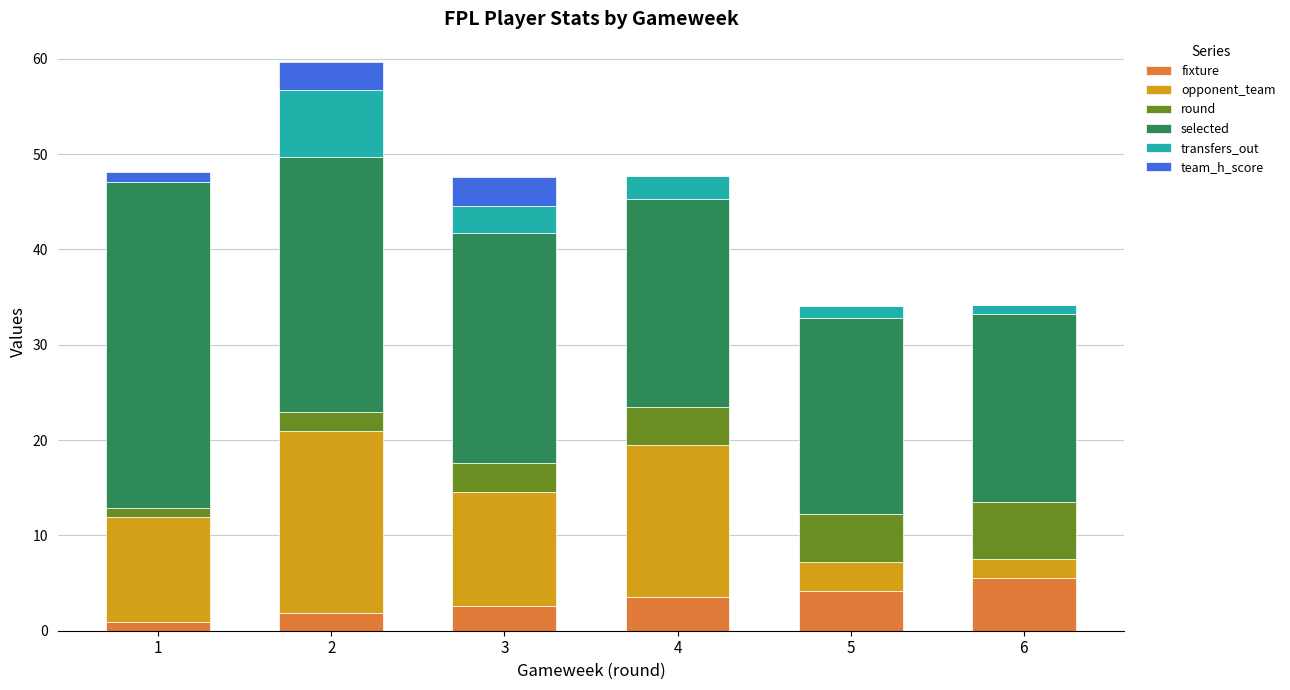

True or false: fixture has a value of 3.5 at 4.

True